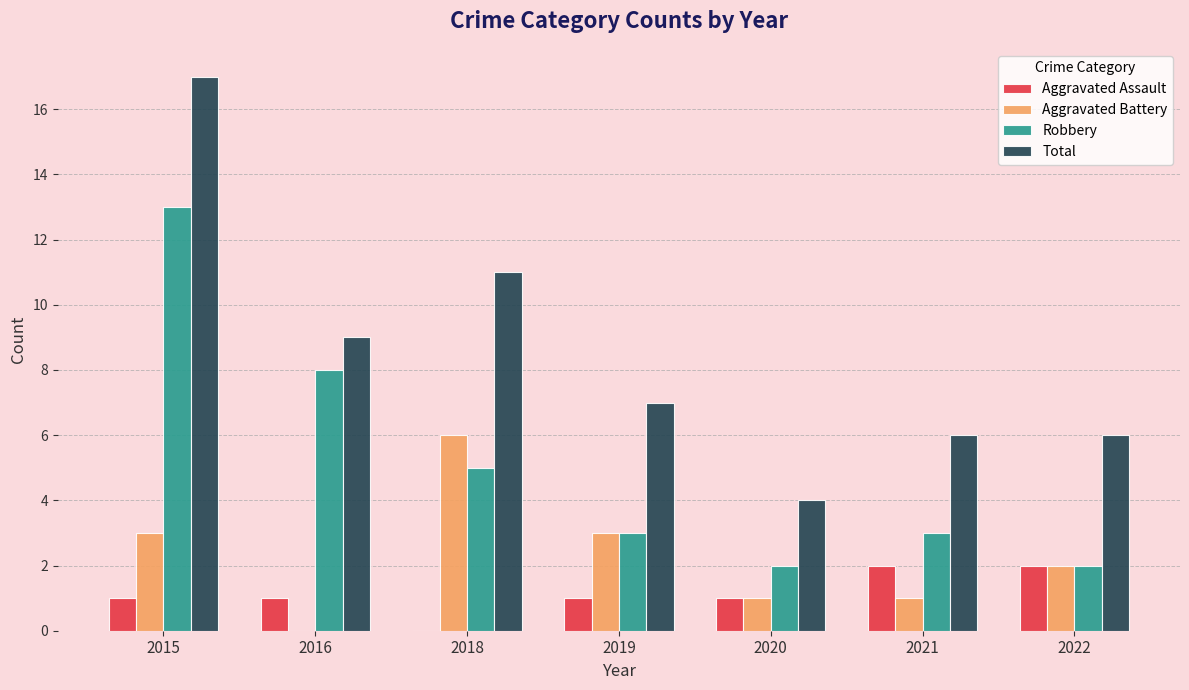

Are the bars grouped side by side (vs. stacked)?

Yes